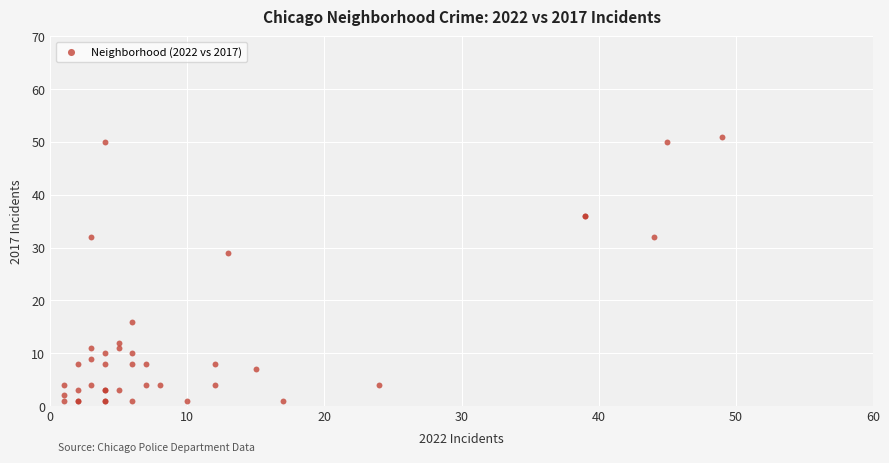

What Y value in the scatter plot is closest to 26?

29